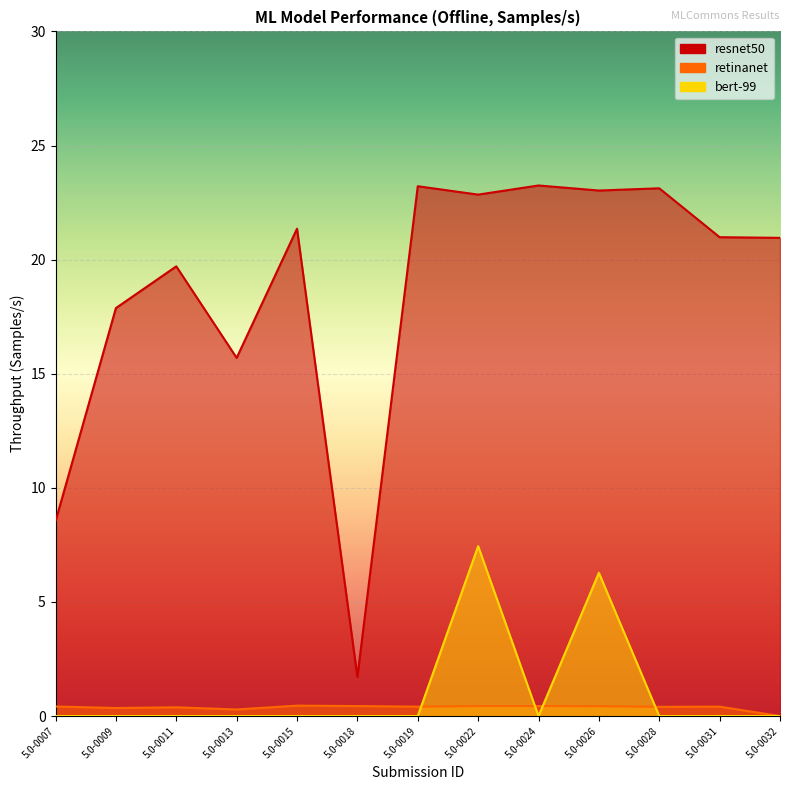

Reading right to left, list all the values displayed in this chart.

resnet50: 5.0-0032=21.0	5.0-0031=21.0	5.0-0028=23.1	5.0-0026=23.0	5.0-0024=23.2	5.0-0022=22.8	5.0-0019=23.2	5.0-0018=1.7	5.0-0015=21.4	5.0-0013=15.7	5.0-0011=19.7	5.0-0009=17.9	5.0-0007=8.5
retinanet: 5.0-0032=0.0	5.0-0031=0.4	5.0-0028=0.4	5.0-0026=0.4	5.0-0024=0.4	5.0-0022=0.4	5.0-0019=0.4	5.0-0018=0.4	5.0-0015=0.5	5.0-0013=0.3	5.0-0011=0.4	5.0-0009=0.4	5.0-0007=0.4
bert-99: 5.0-0032=0.0	5.0-0031=0.0	5.0-0028=0.0	5.0-0026=6.3	5.0-0024=0.0	5.0-0022=7.4	5.0-0019=0.0	5.0-0018=0.0	5.0-0015=0.0	5.0-0013=0.0	5.0-0011=0.0	5.0-0009=0.0	5.0-0007=0.0